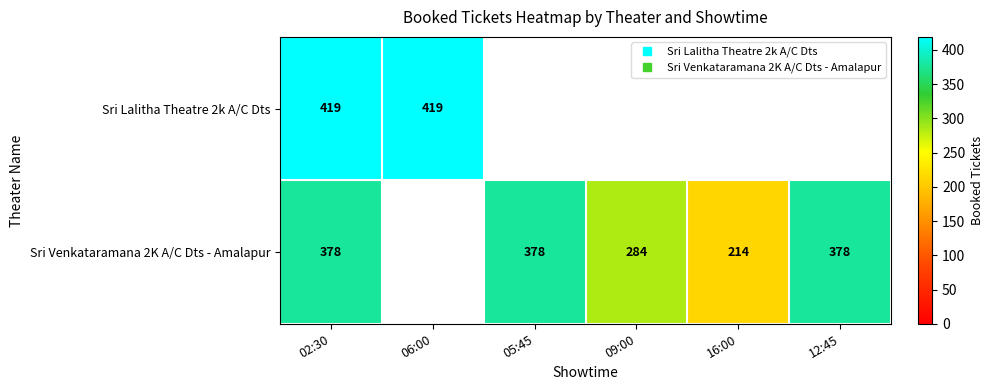

Which category has the highest value in the Sri Venkataramana 2K A/C Dts - Amalapur series?

02:30